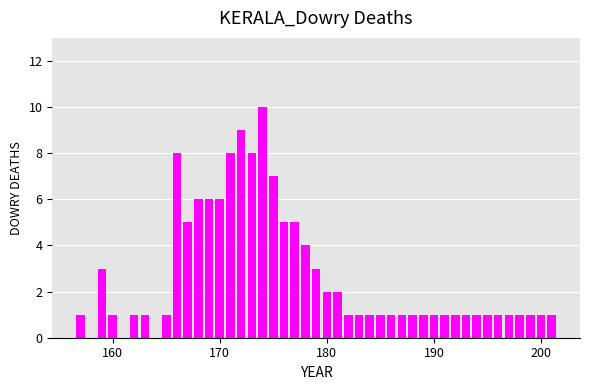

What is the maximum value shown in the chart?

10